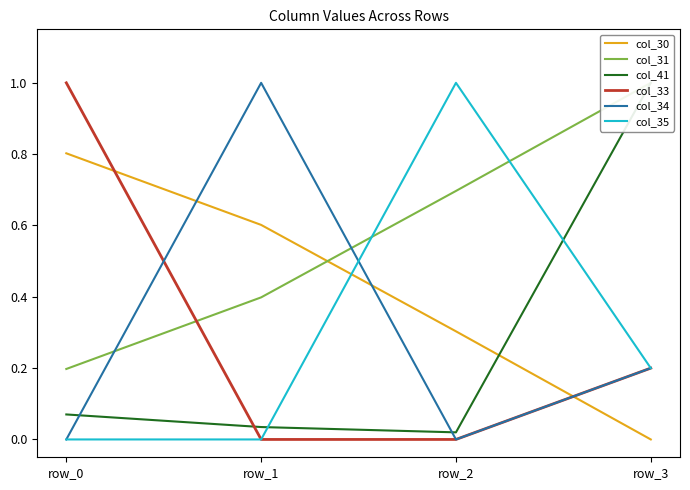

Is this an area chart (filled region under the line)?

No